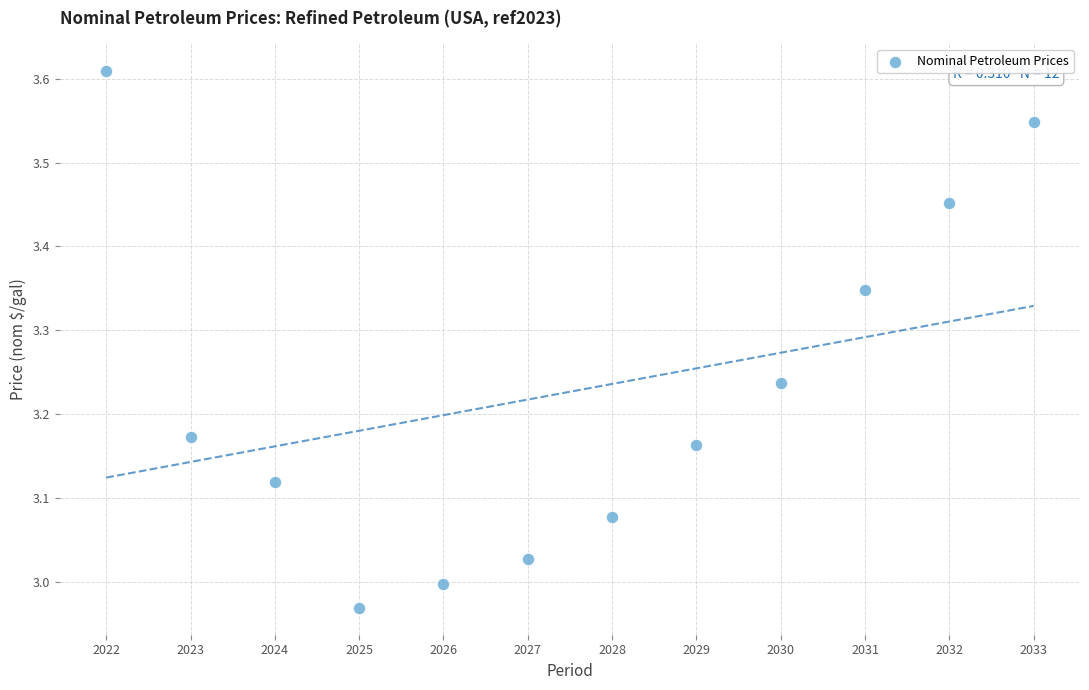

What is the range of X values (max minus min)?

11.0